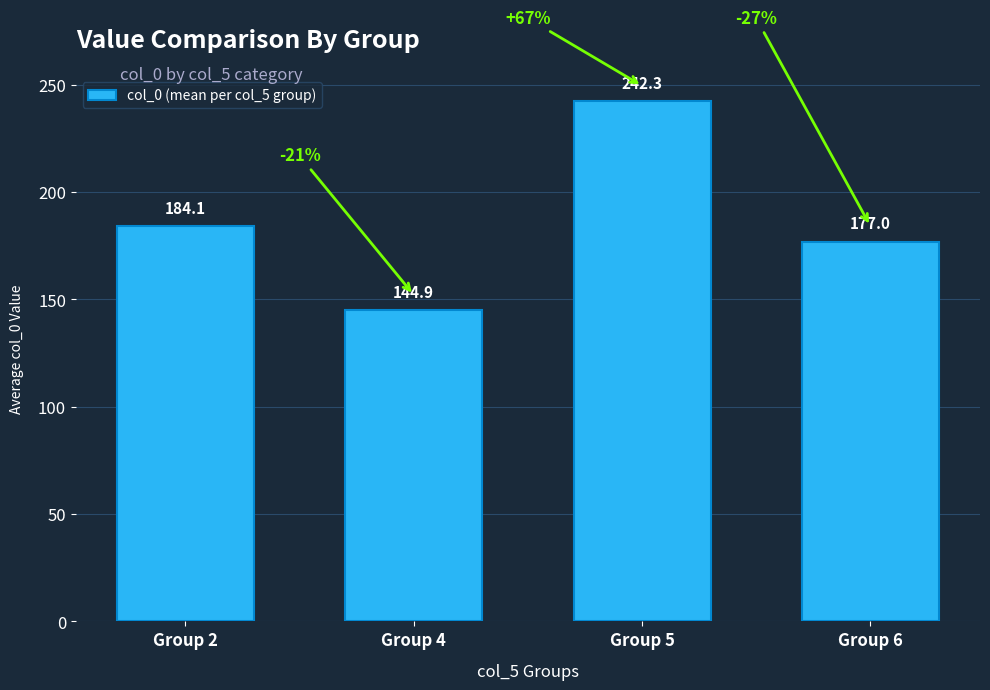

Does the chart contain stacked bars?

No